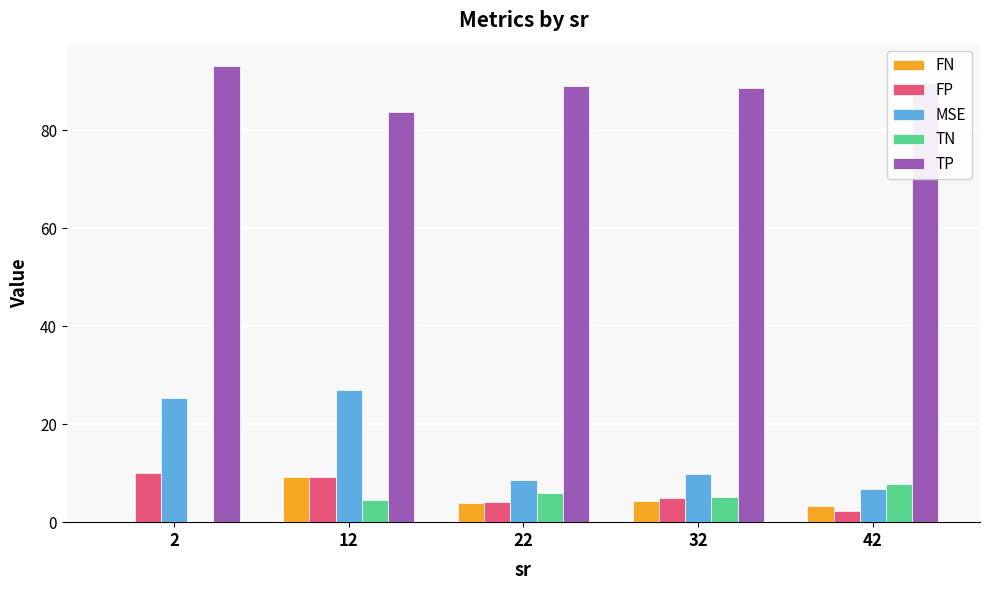

What is the total value across all series at 42?

109.7